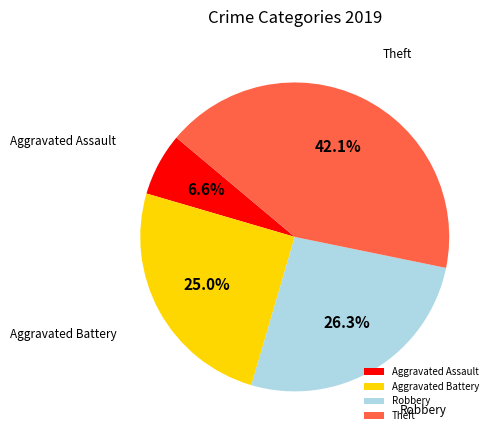

Is there a majority slice in this chart?

No